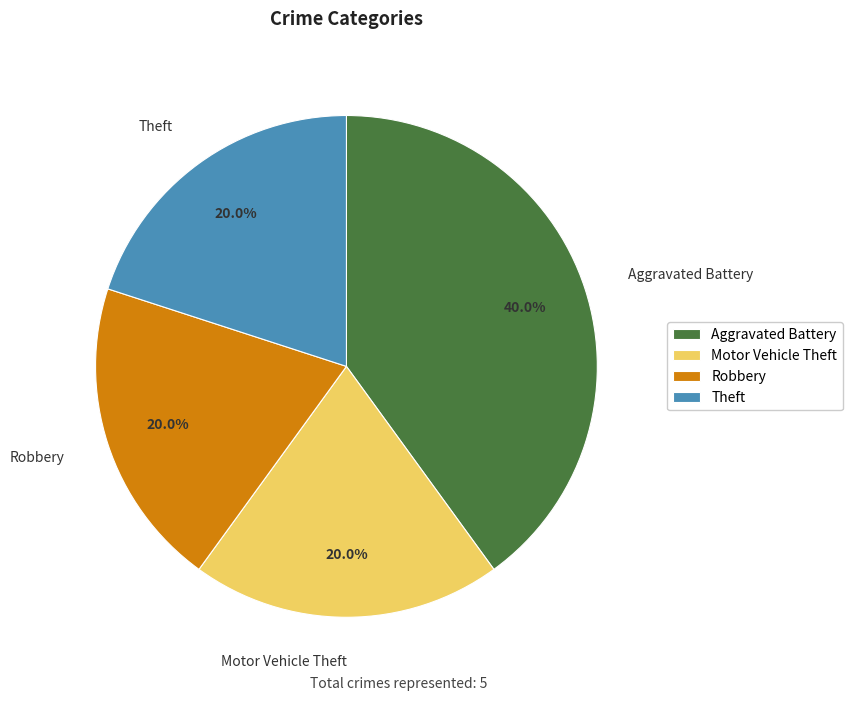

Is there any slice that represents more than half of the pie?

No